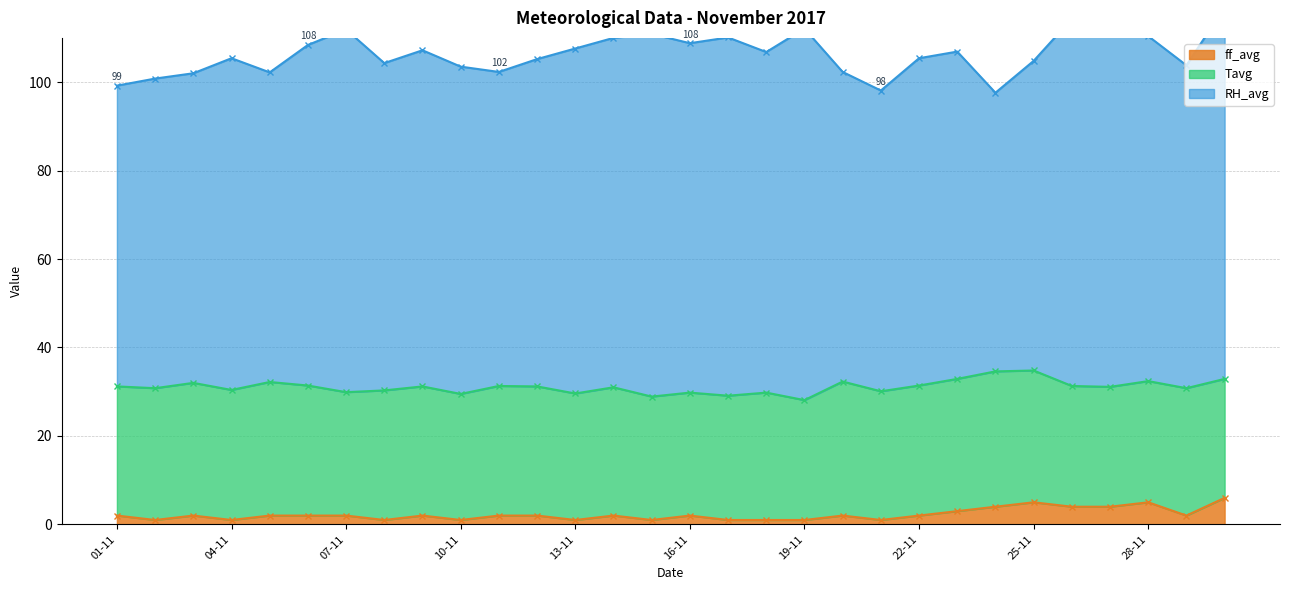

What are all the series names shown in the legend?

Tavg, RH_avg, ff_avg